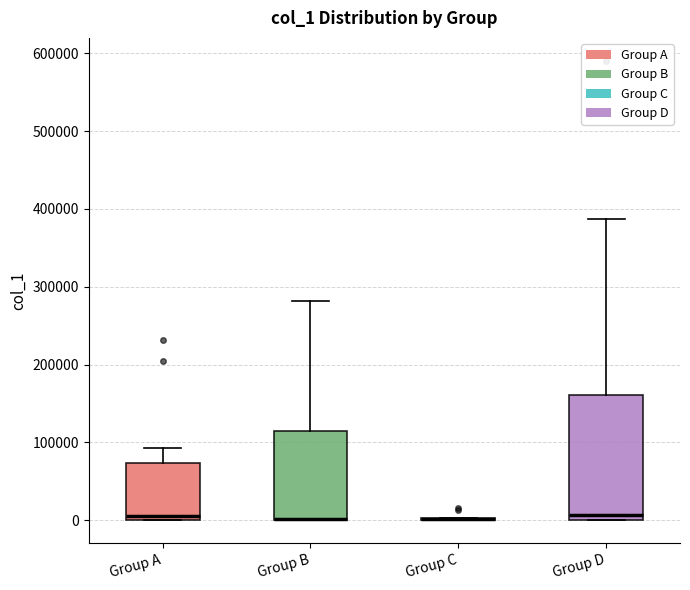

Reading left to right, read every box against the y-axis: the position of its median line, the range the box covers, and the ends of its whiskers. The values are not printed on the chart, so give them approximately, as read against the axis.

Group A: median 0 (just above the box's lower edge), box 0 to 70000, whiskers 0 to 90000
Group B: median 0 (drawn on the box's lower edge), box 0 to 110000, whiskers 0 to 280000
Group C: box collapsed to a line at 0, whiskers 0 to 0
Group D: median 10000, box 0 to 160000, whiskers 0 to 390000